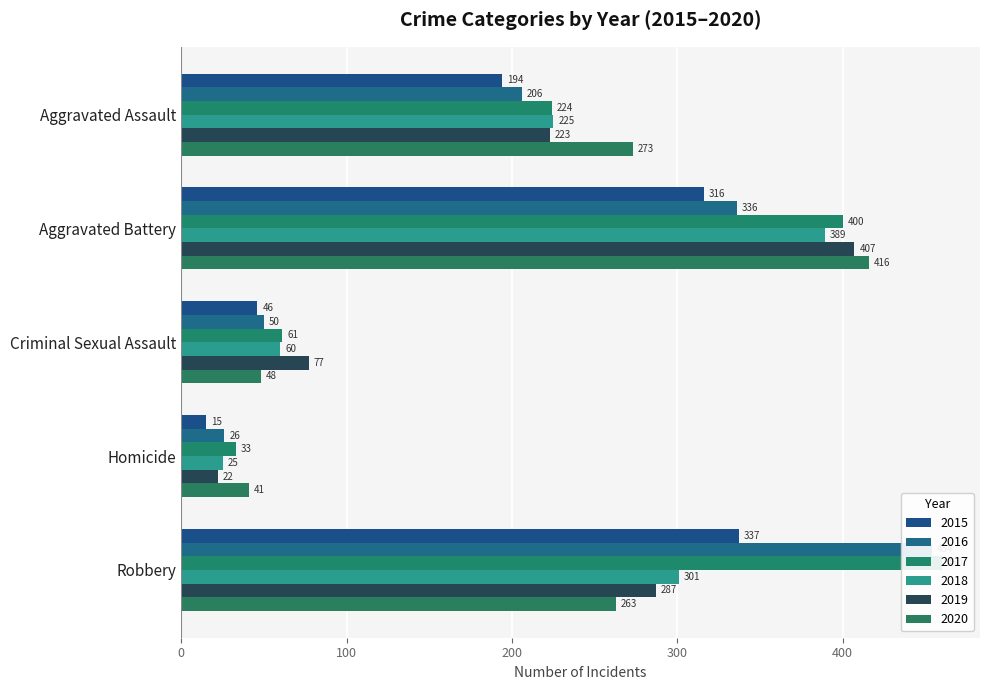

The value of 2018 at Criminal Sexual Assault is 83. True or false?

False